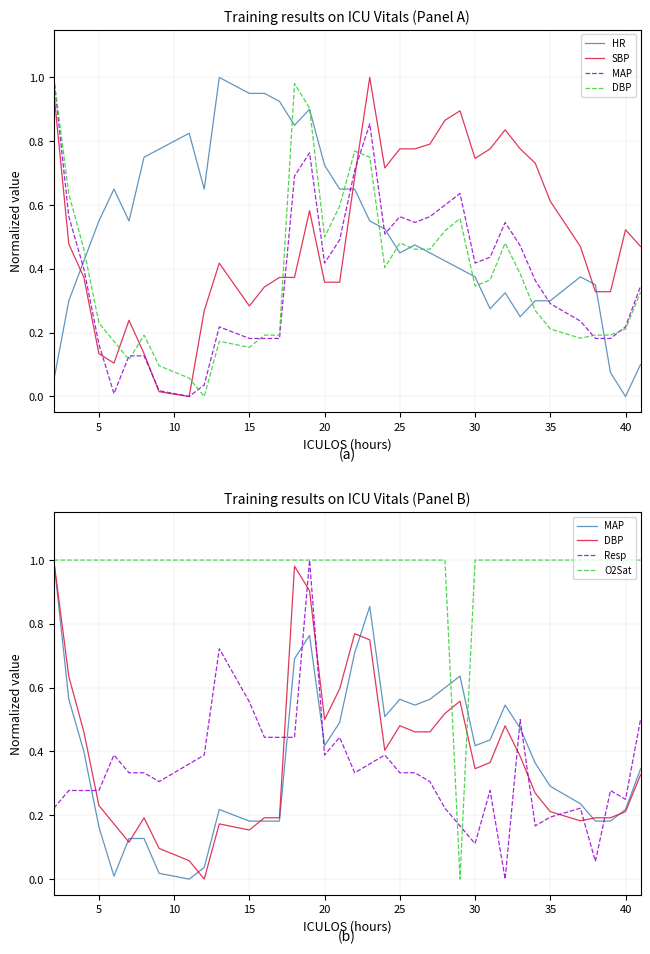

What is the maximum value for HR?

1.0